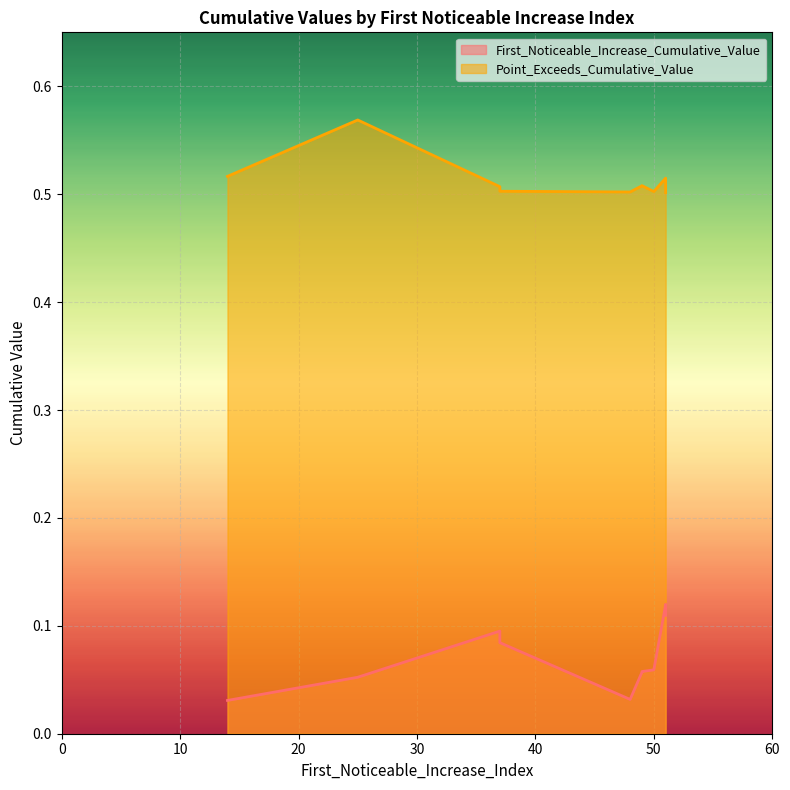

Rank the categories by First_Noticeable_Increase_Cumulative_Value value from lowest to highest.

14, 48, 25, 49, 49, 50, 37, 37, 51, 51